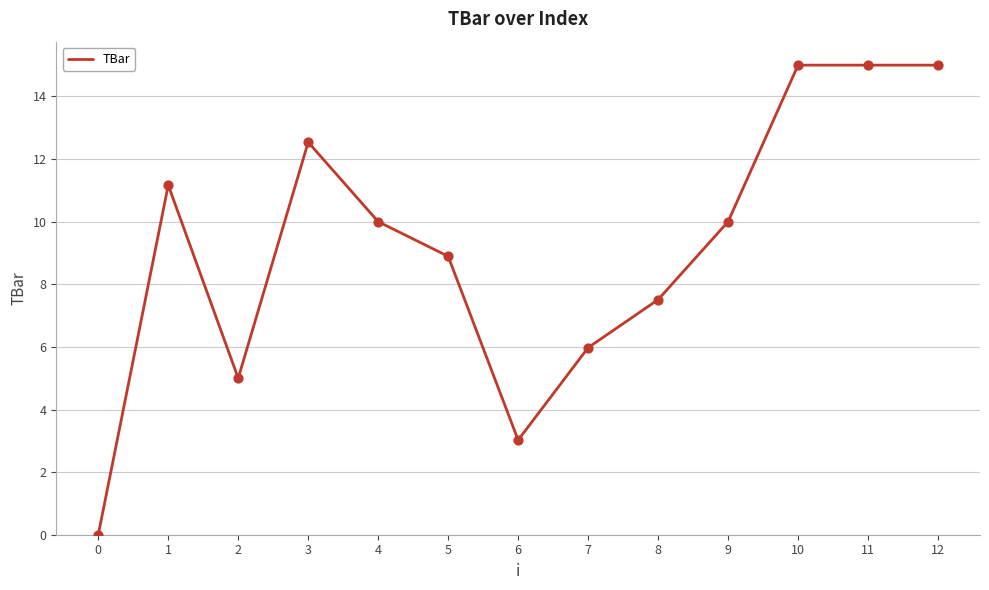

What is the ratio of the value at 11 to the value at 8?

2.0